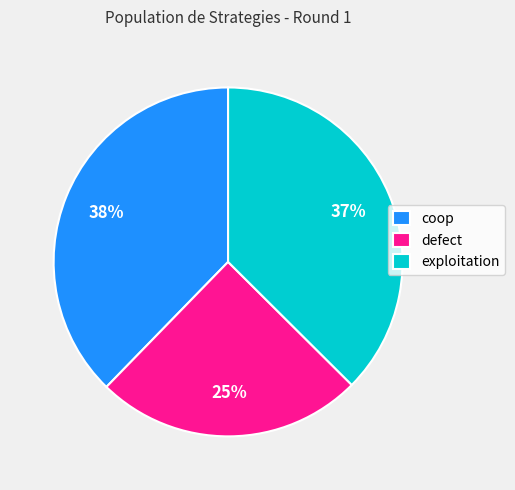

What is the ratio of the value at exploitation to the value at coop?

1.0